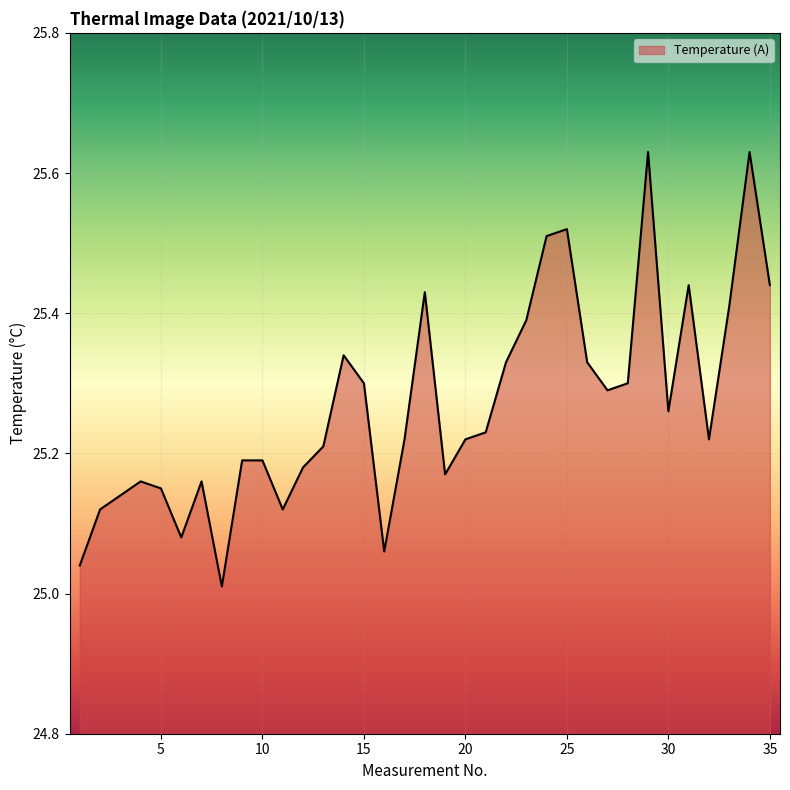

What is the difference between the second highest and second lowest values?

0.6